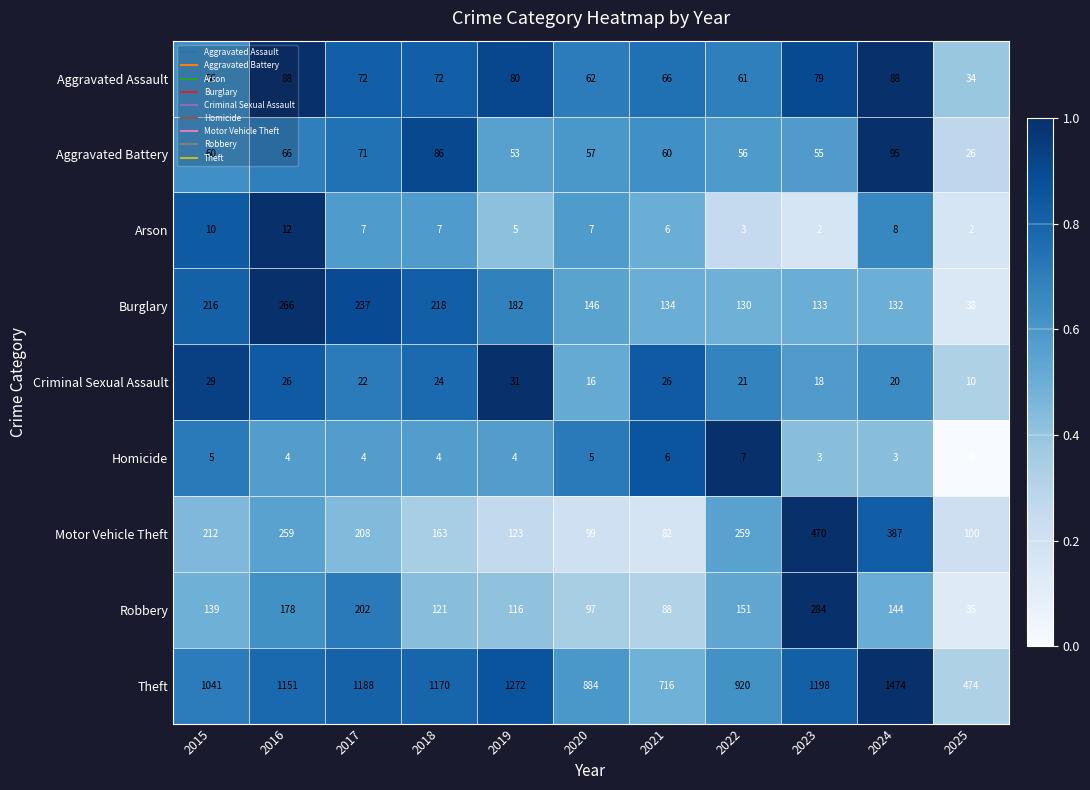

At which category does the chart reach its minimum across all series?

2025